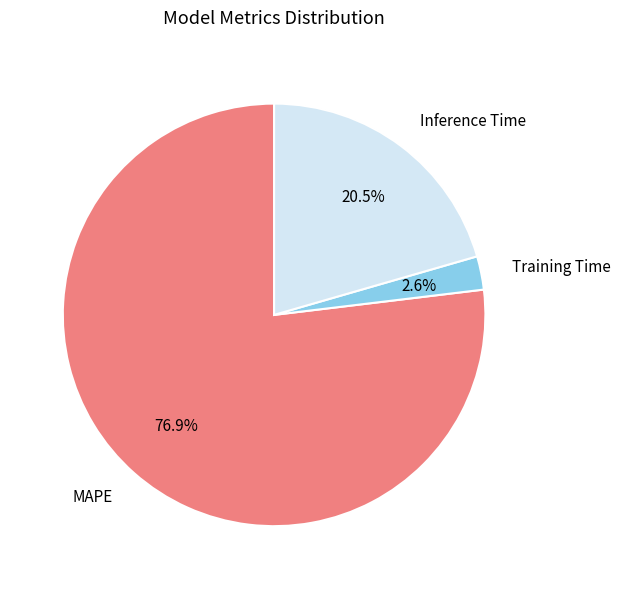

Is there any slice that represents more than half of the pie?

Yes